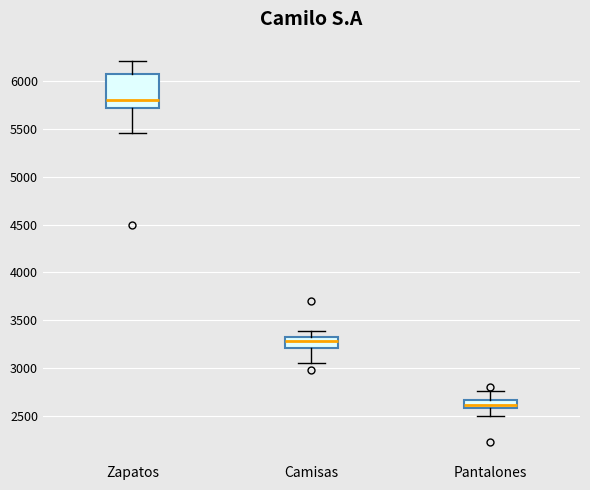

Where does the upper whisker of the box for Pantalones end on the y-axis? The values are not printed on the chart, so give them approximately, as read against the axis.

2750